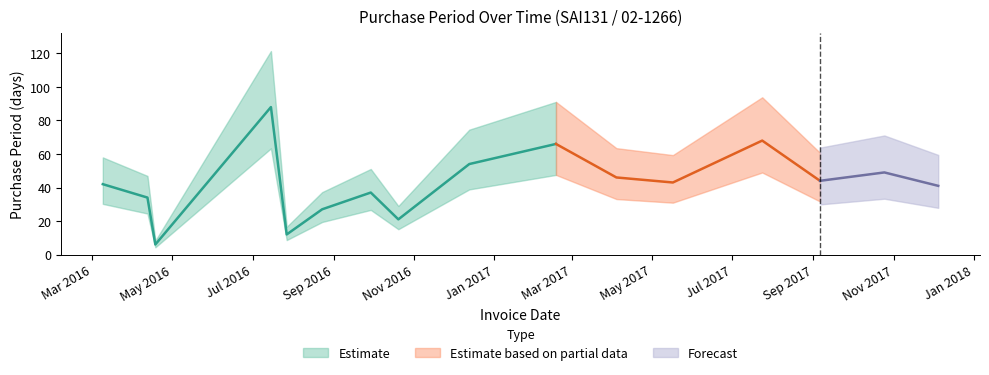

What is the label of the 4th point from the left?

2016-07-15